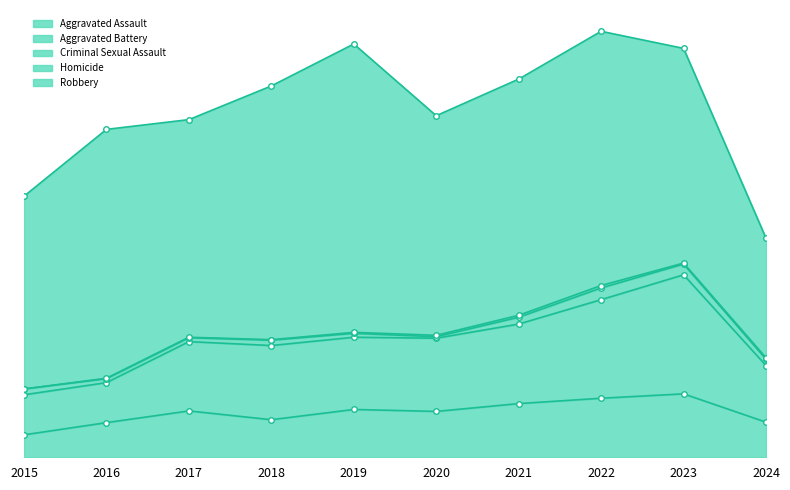

How many values in Homicide are above zero?

9